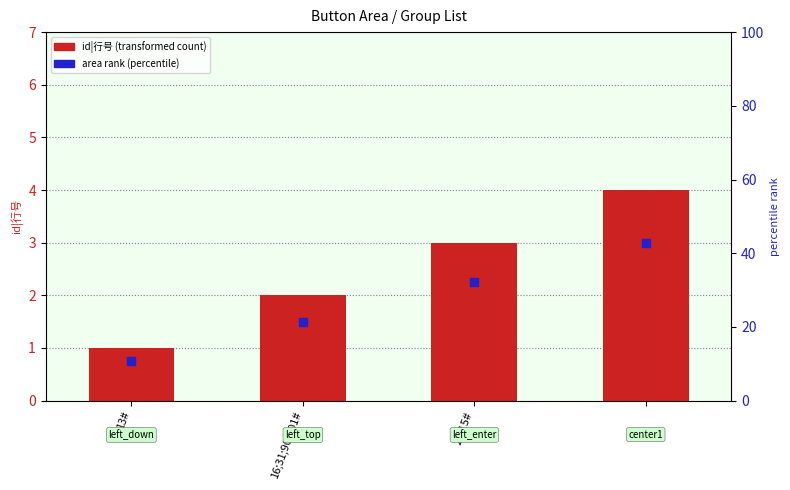

Is the value of id|行号 at 26;15# greater than the value of area rank at 13#?

Yes